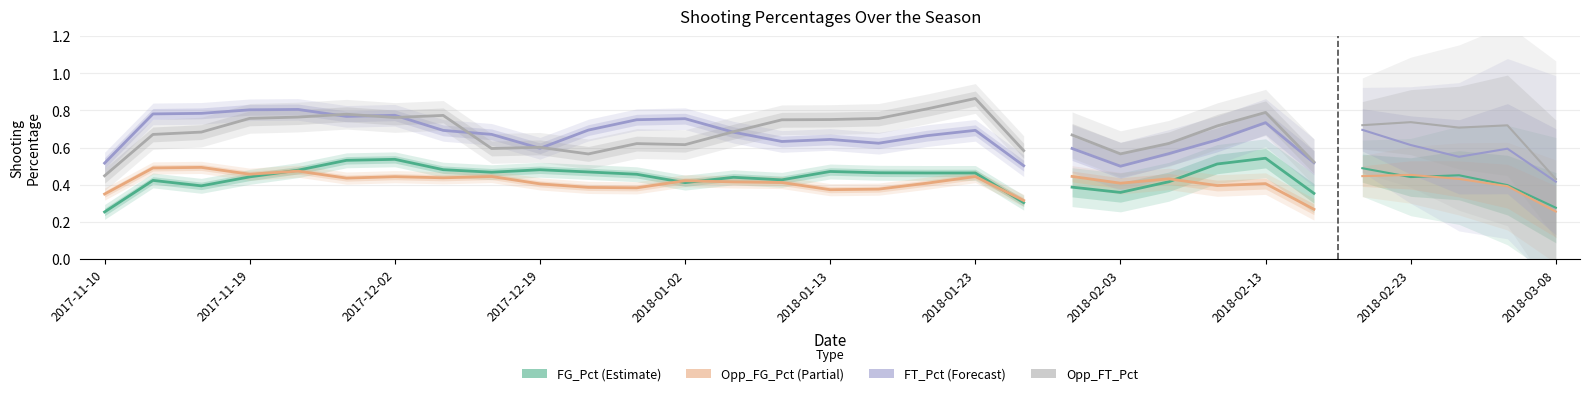

True or false: Opp_FG_Pct has a value of 0.1 at 2018-01-02.

False